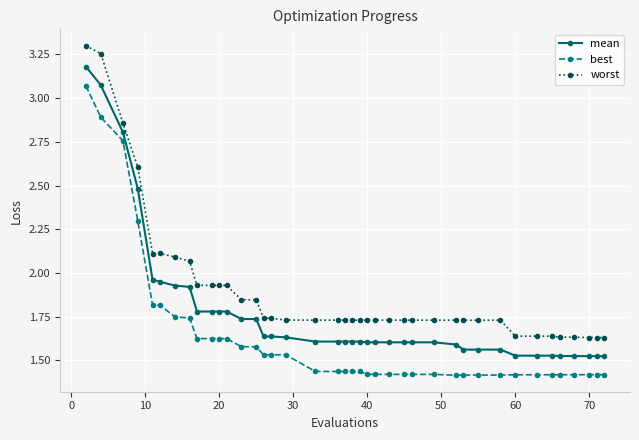

Rank the series by their maximum value, from highest to lowest.

worst, mean, best